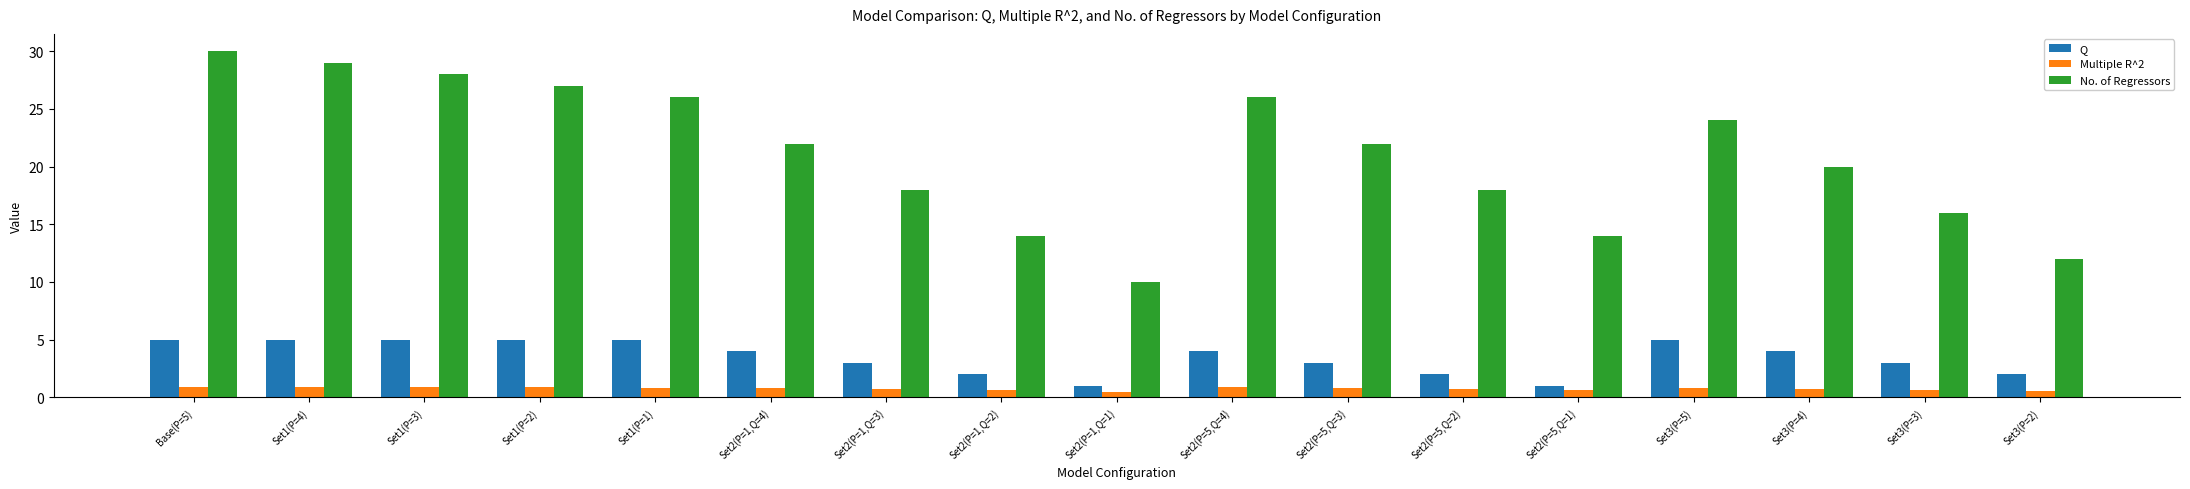

How many Q values are between 2 and 5?

15